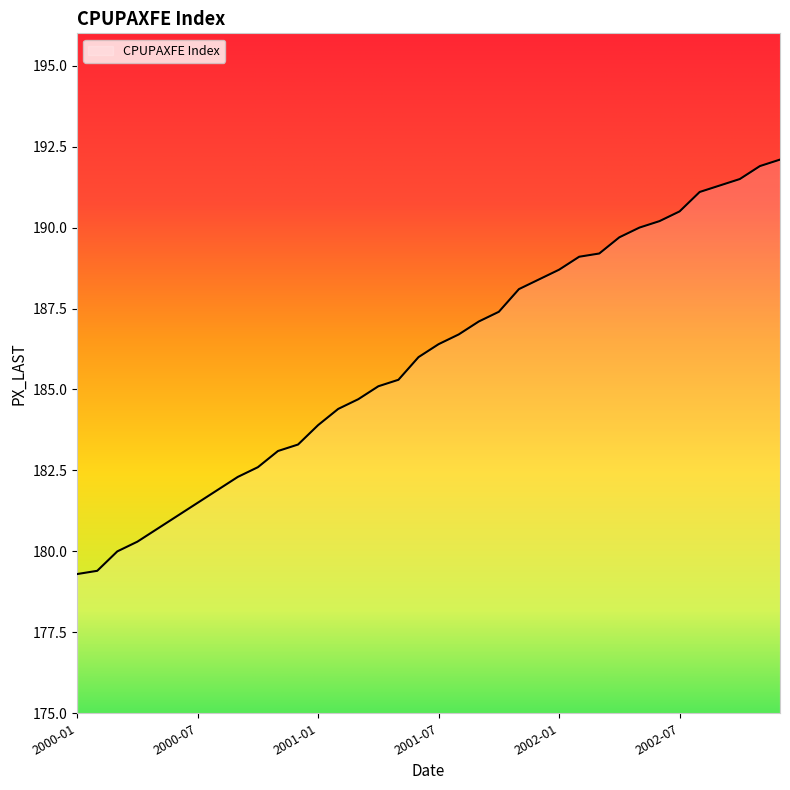

What is the maximum value shown in the chart?

192.1